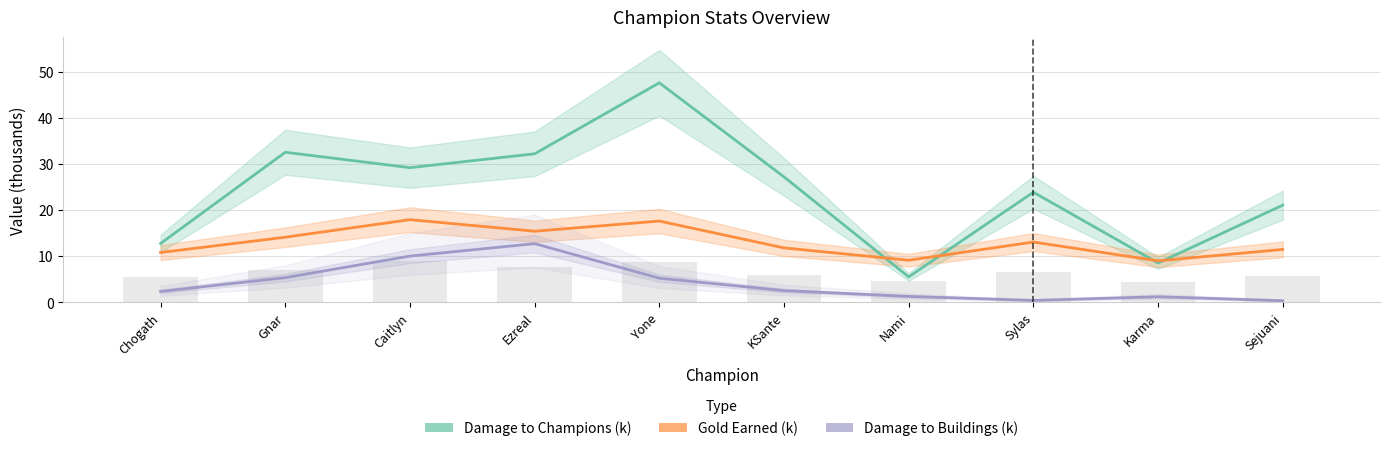

Which series has the largest total across all categories?

Damage to Champions (k)